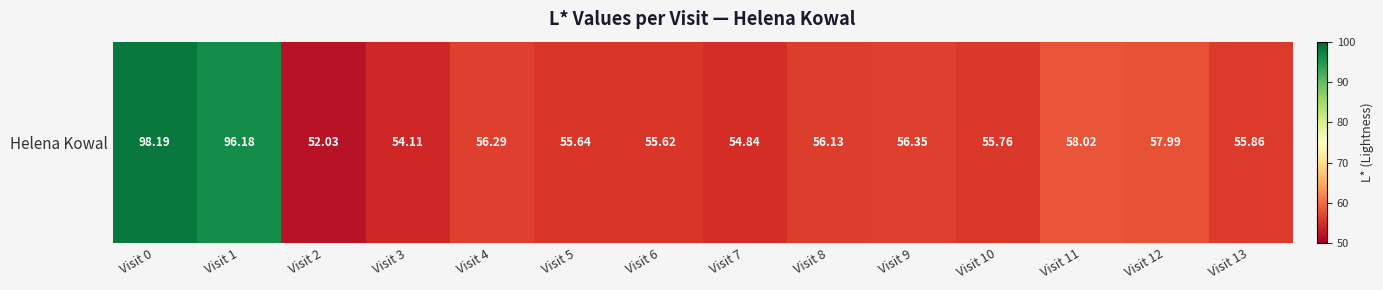

Reading left to right, what are all the values shown in this chart?

98.2	96.2	52.0	54.1	56.3	55.6	55.6	54.8	56.1	56.4	55.8	58.0	58.0	55.9